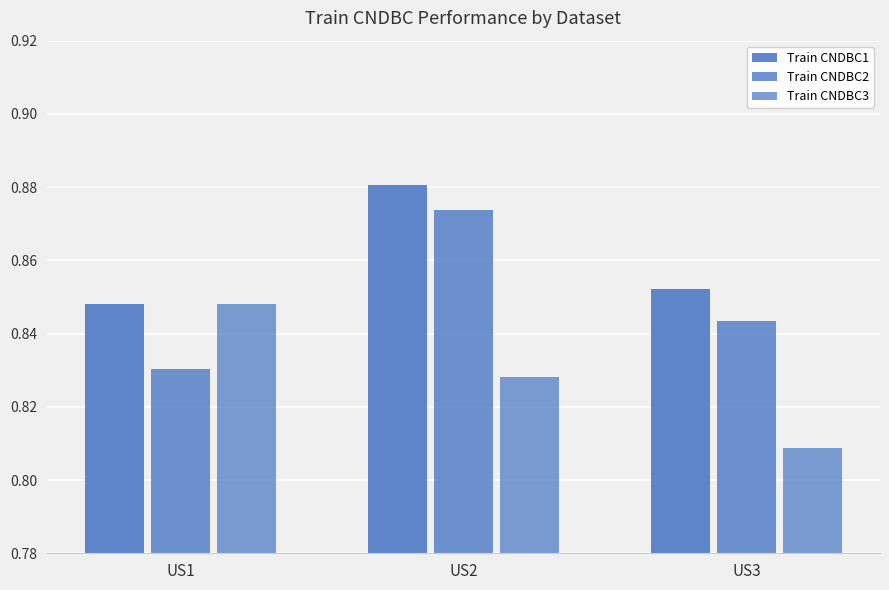

Which has a higher value, US3 or US2?

US2